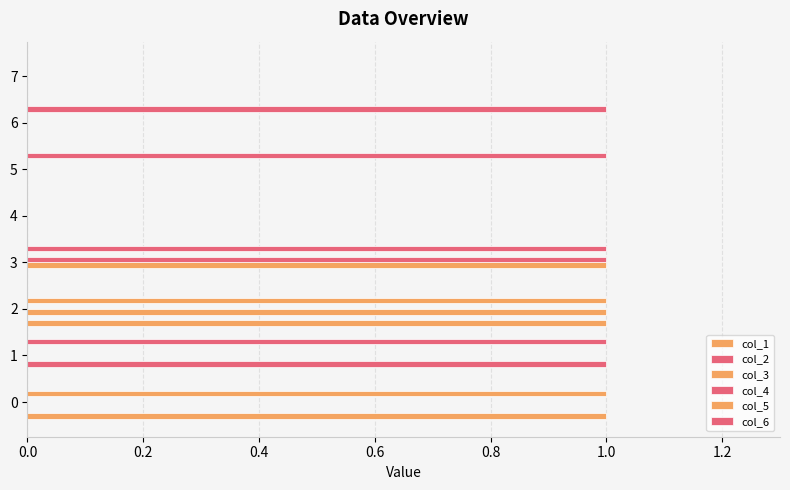

How many col_1 values are between 0 and 1?

8